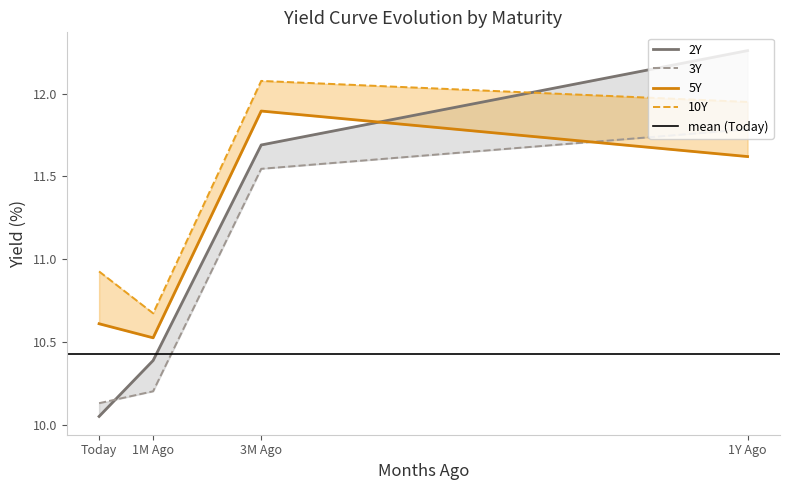

At which label does 5Y first exceed 11?

3M Ago